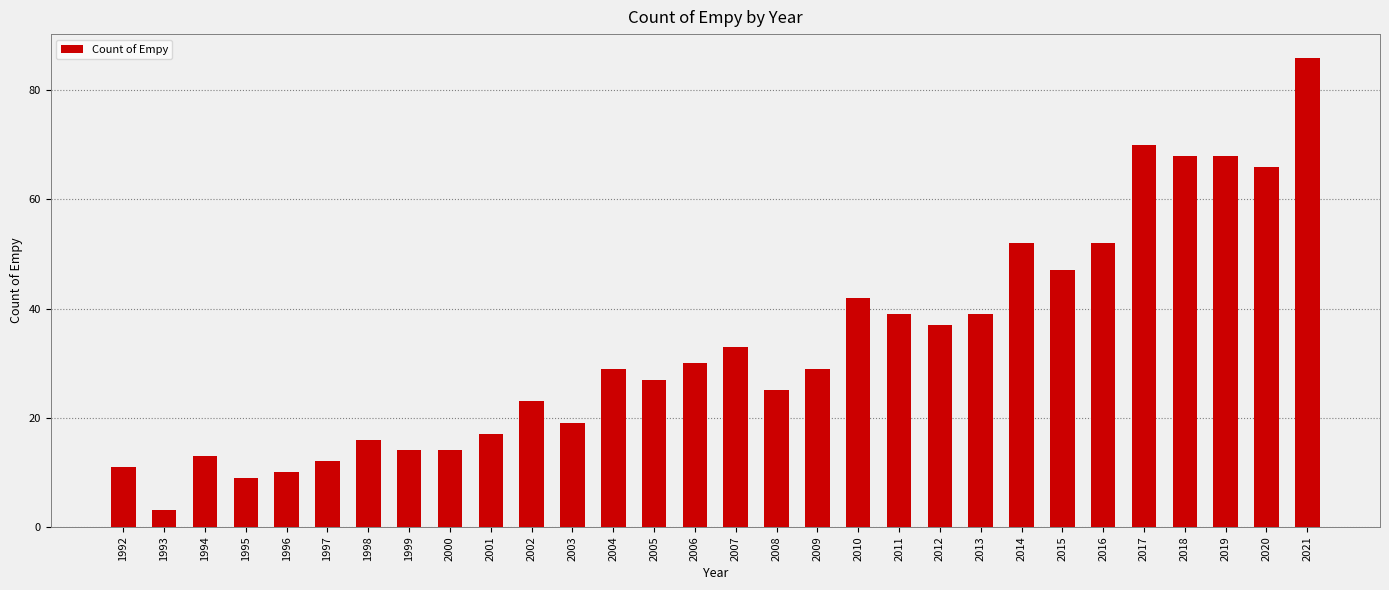

Read the value at 2015, to the nearest 10.

50